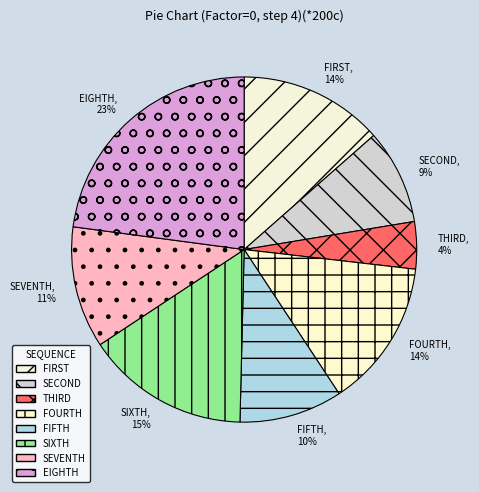

To the nearest percent, what is the combined percentage of FIFTH and SIXTH?

25%